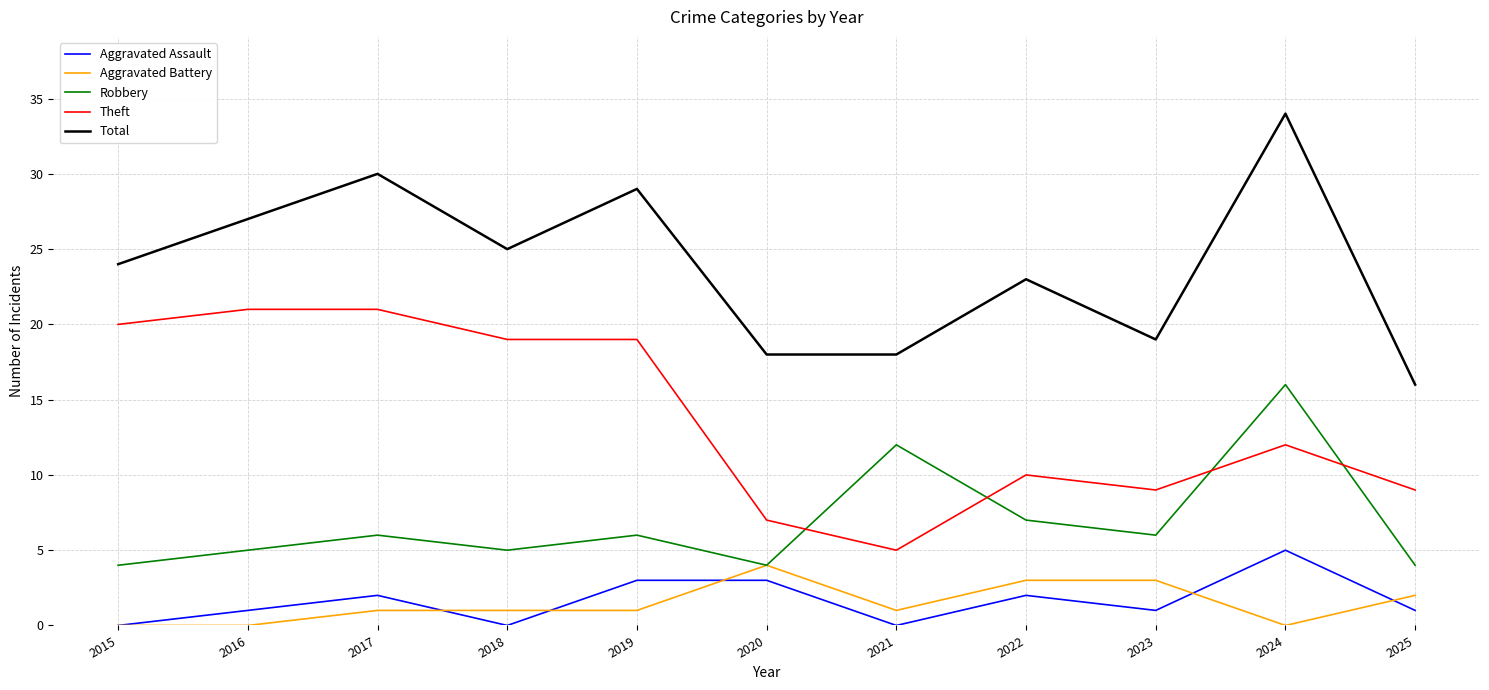

What are all the series names shown in the legend?

Aggravated Assault, Aggravated Battery, Robbery, Theft, Total